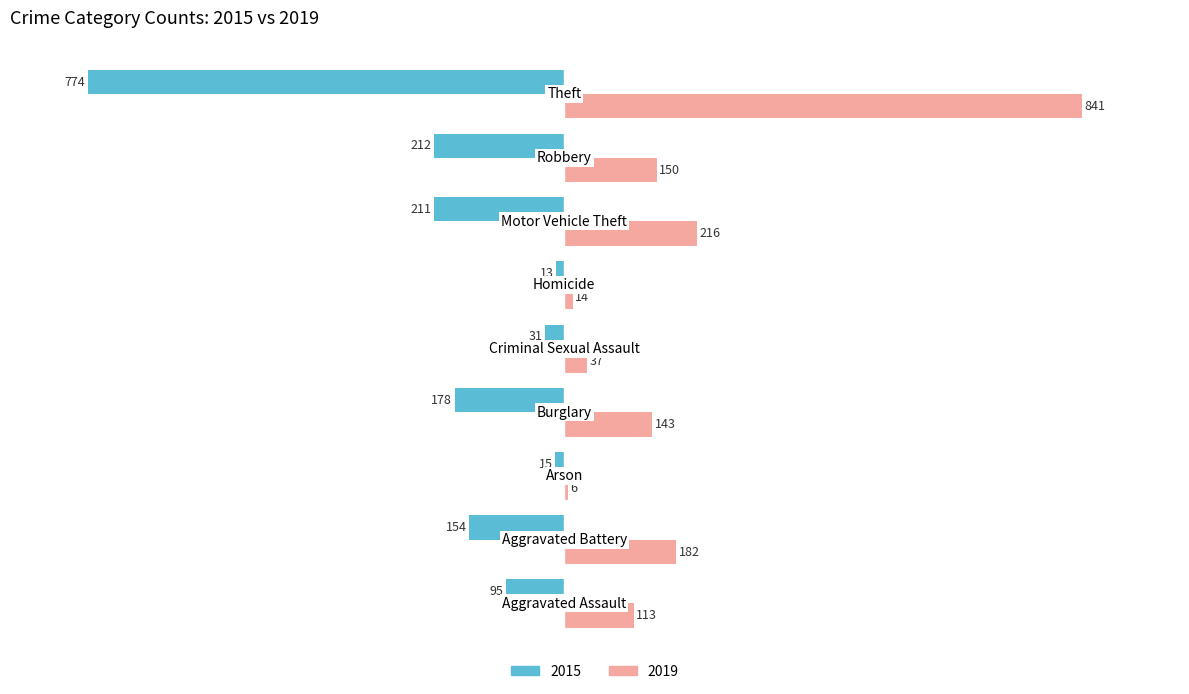

What is the sum of all 2015 values?

-1683